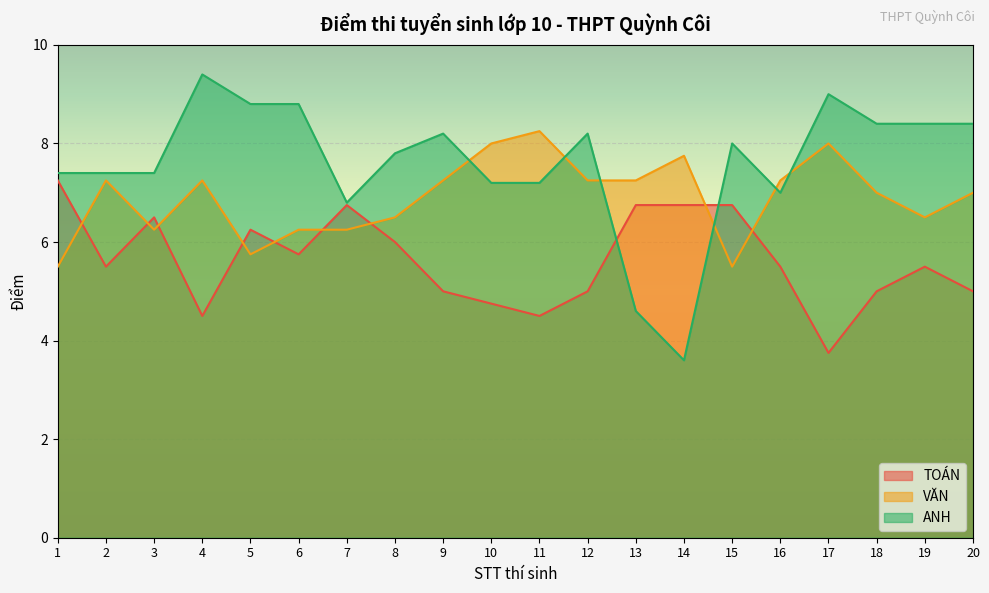

Which category has the highest value in the VĂN series?

11